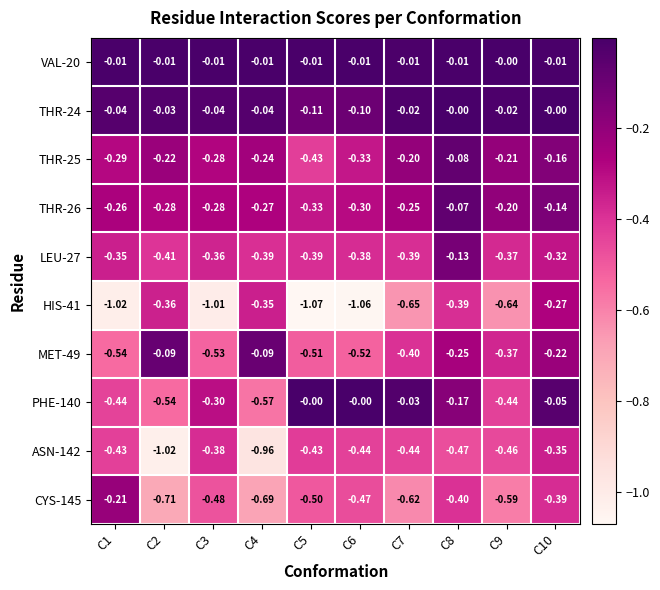

At which category is the sum across all series the highest?

C10